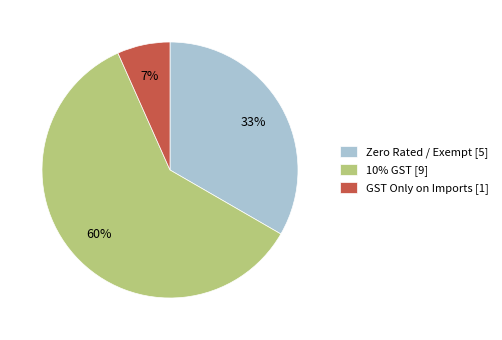

Which category has the biggest portion of the pie?

10% GST [9]